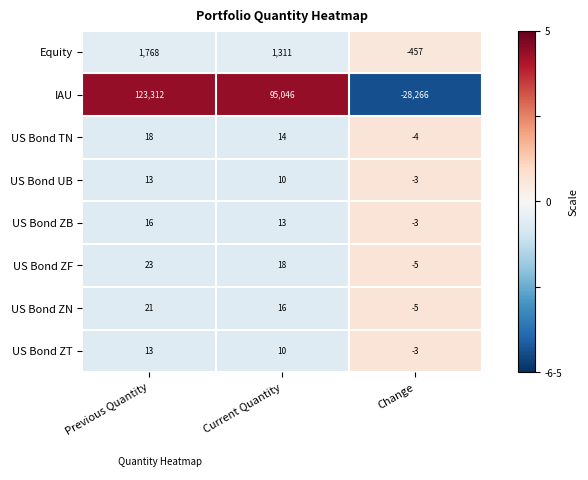

What is the difference between the highest and lowest values at Current Quantity?

95036